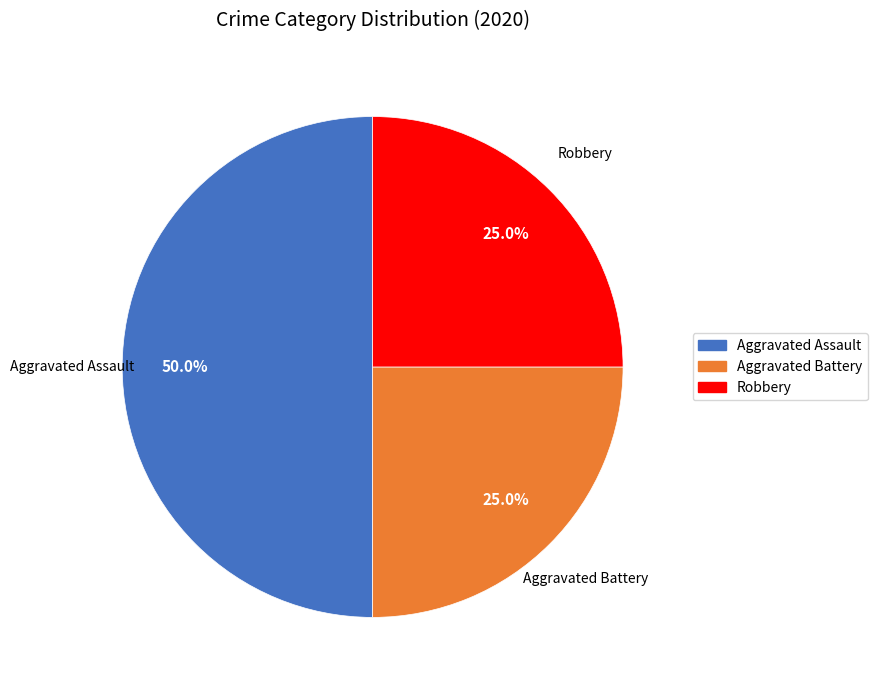

How many segments does this pie chart have?

3